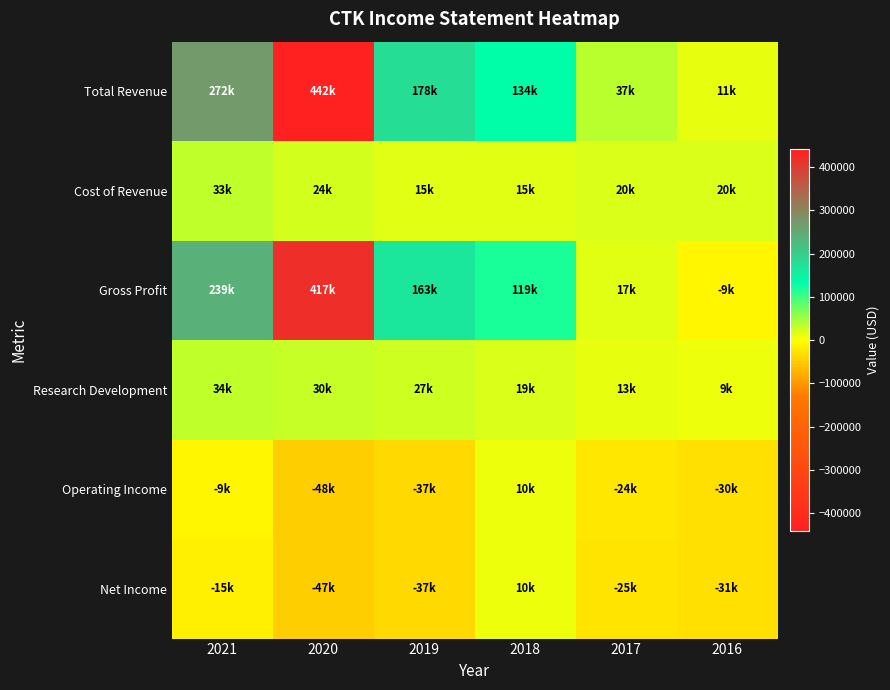

Which series has the largest total across all categories?

Total Revenue